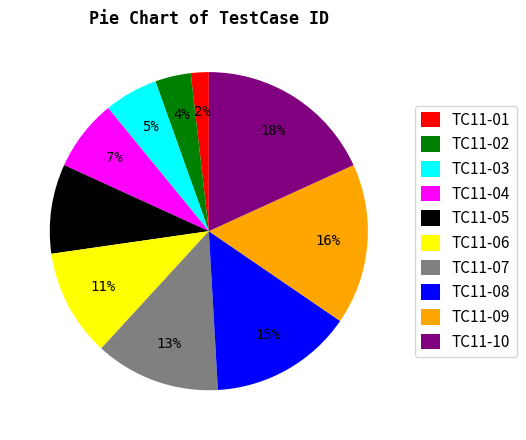

To the nearest percent, what percentage of the pie is TC11-05?

9%